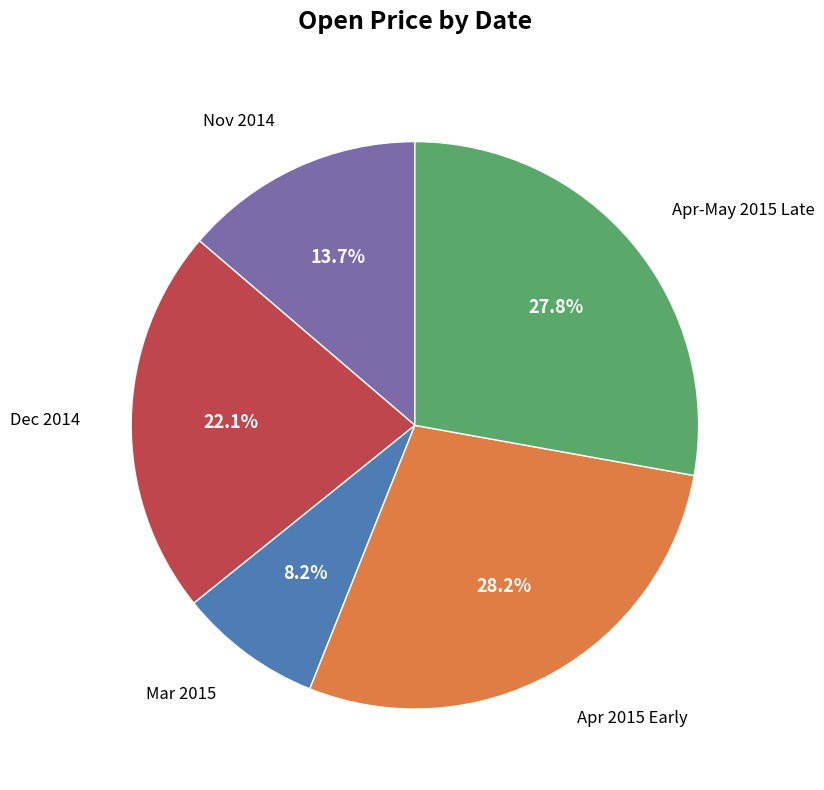

Is there a majority slice in this chart?

No